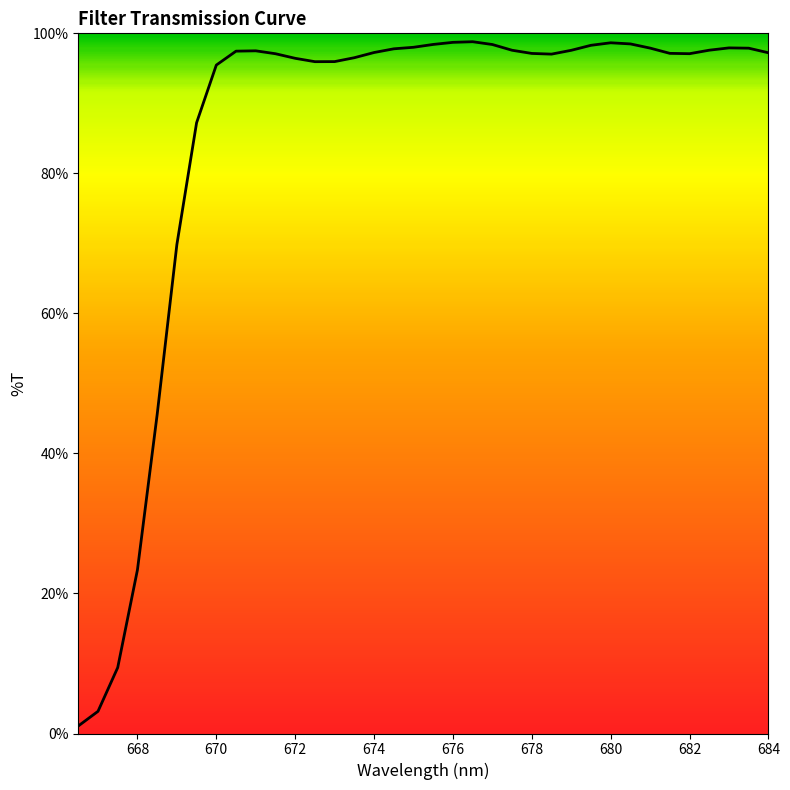

What is the difference between the maximum and minimum values?

97.7